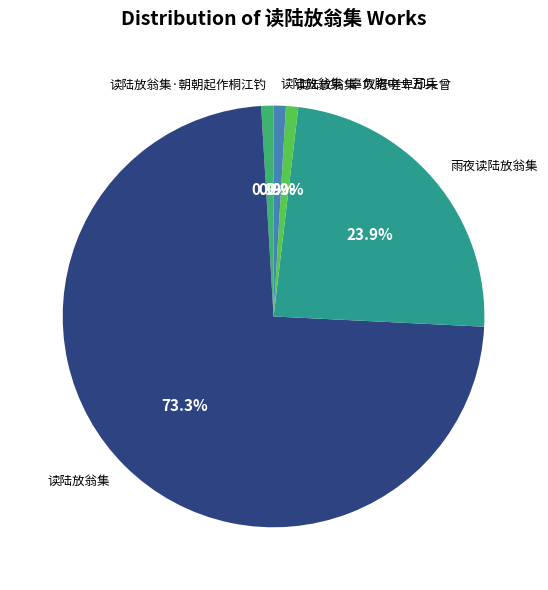

To the nearest percent, what is the difference between the 读陆放翁集 and 读陆放翁集·朝朝起作桐江钓 slice percentages?

72%